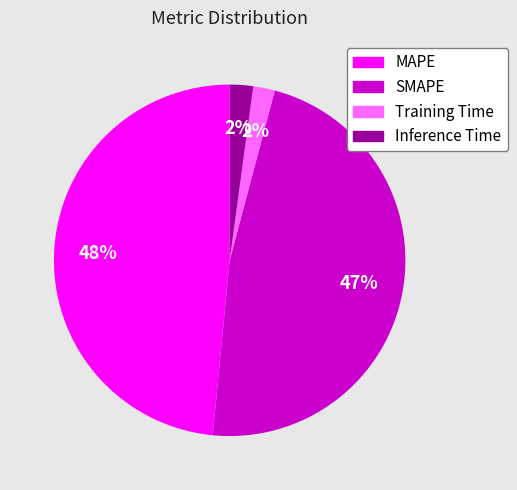

To the nearest percent, what portion does Training Time represent?

2%